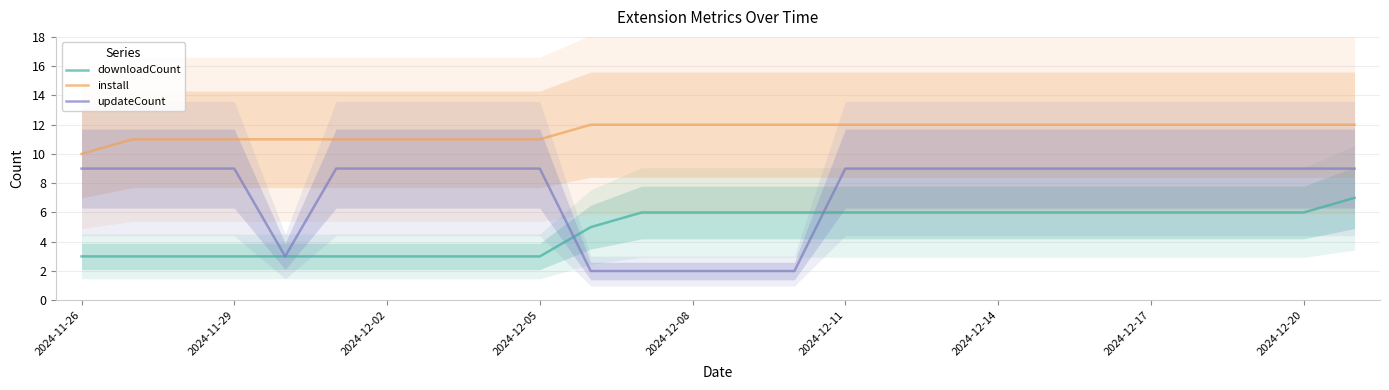

True or false: updateCount and install cross at least once.

False